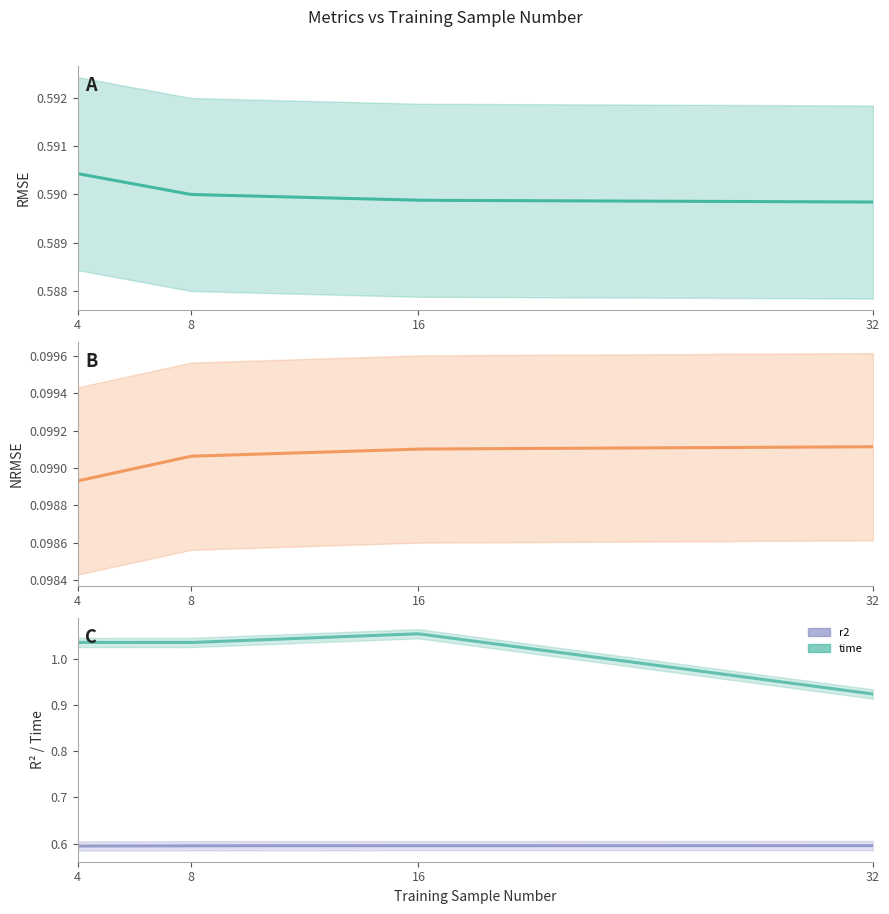

Which series has the largest total across all categories?

time